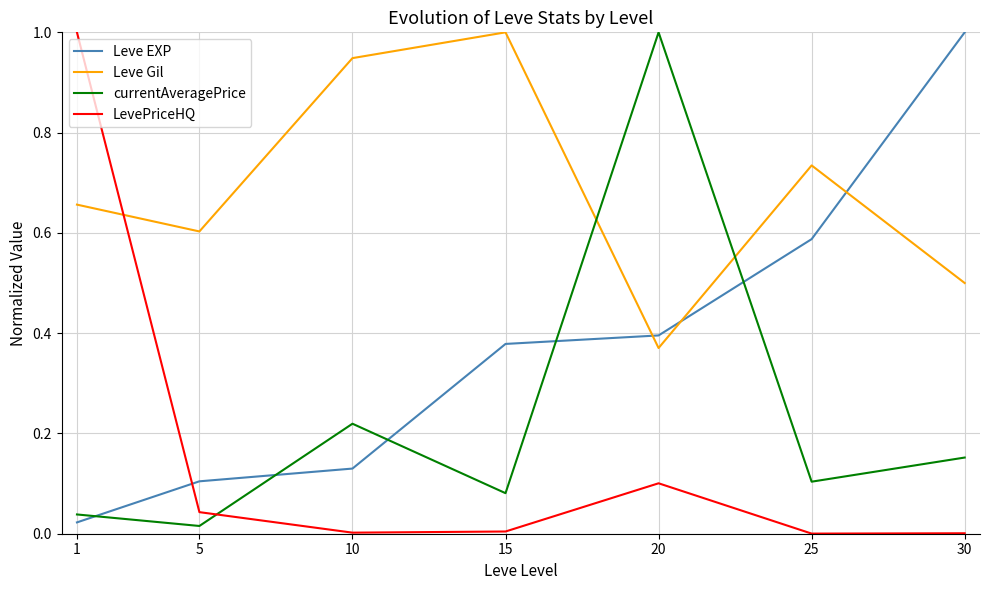

At which category does Leve Gil reach its first local peak?

15